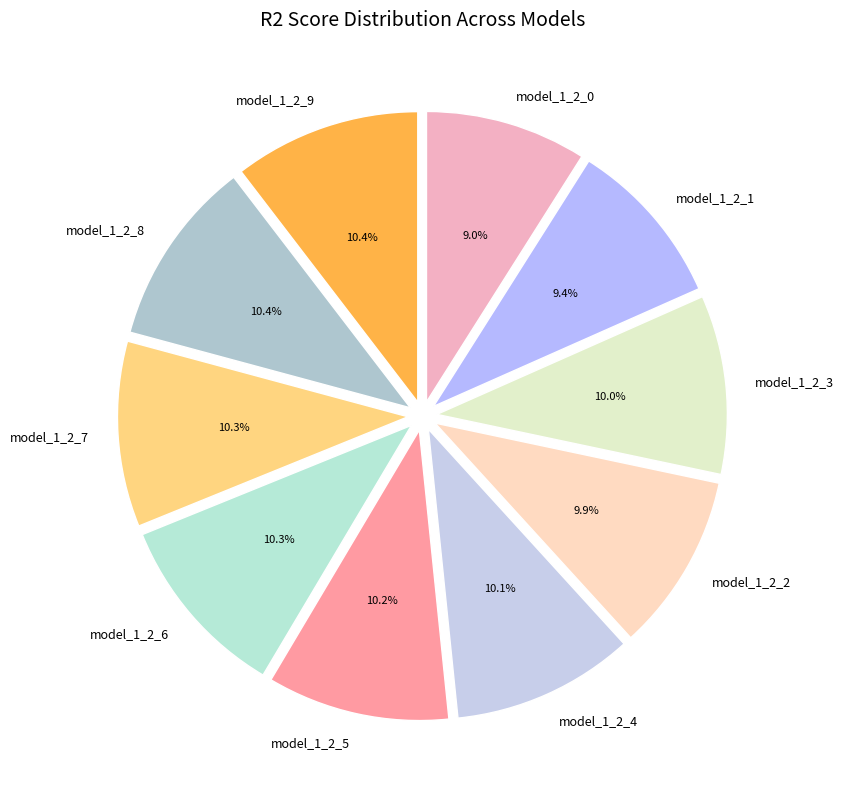

To the nearest percent, what is the difference between the model_1_2_0 and model_1_2_8 slice percentages?

1%